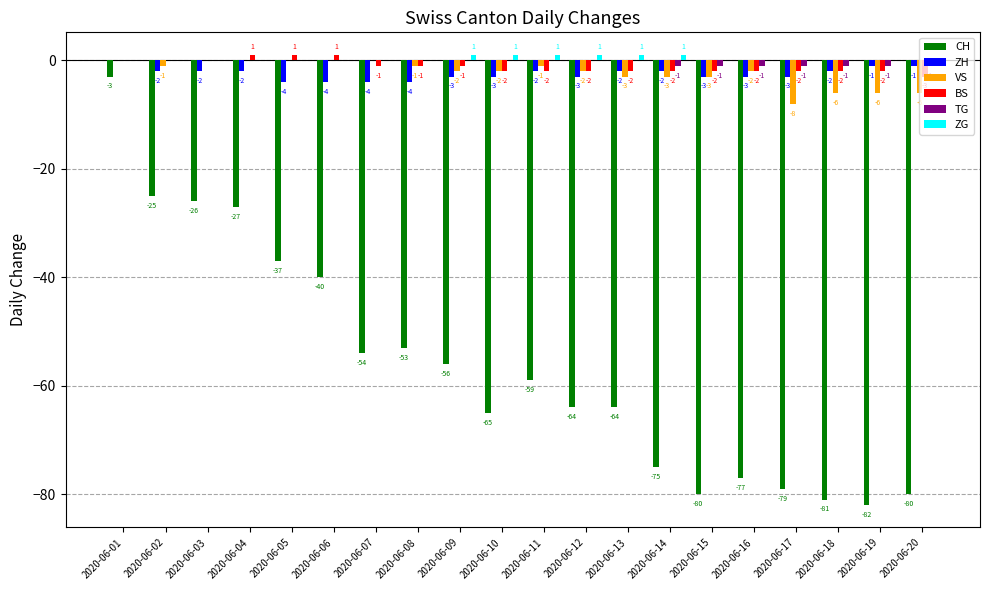

True or false: CH has a value of -79 at 2020-06-17.

True